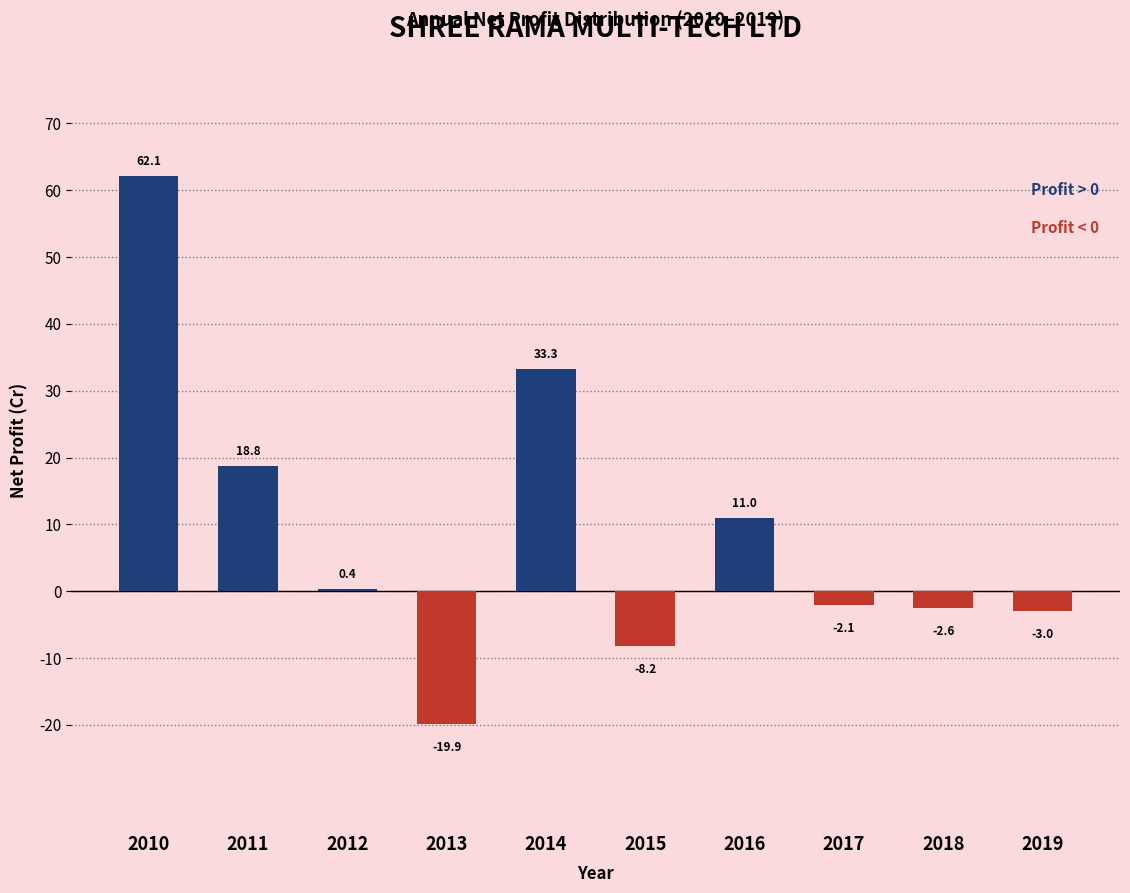

What is the difference between the values at 2018 and 2011?

21.4